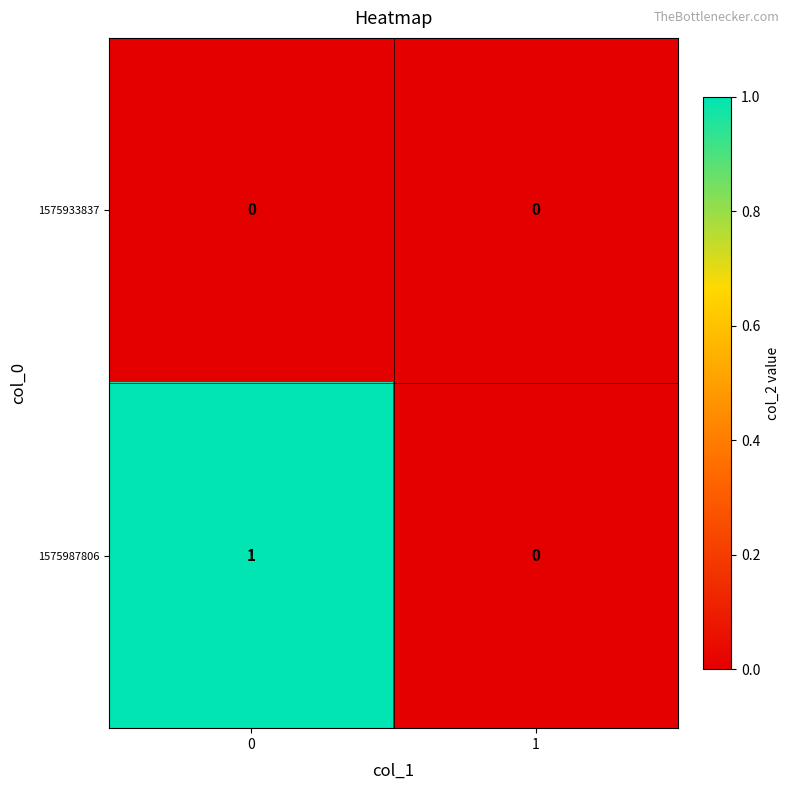

What is the difference between the highest and lowest values at 0?

1